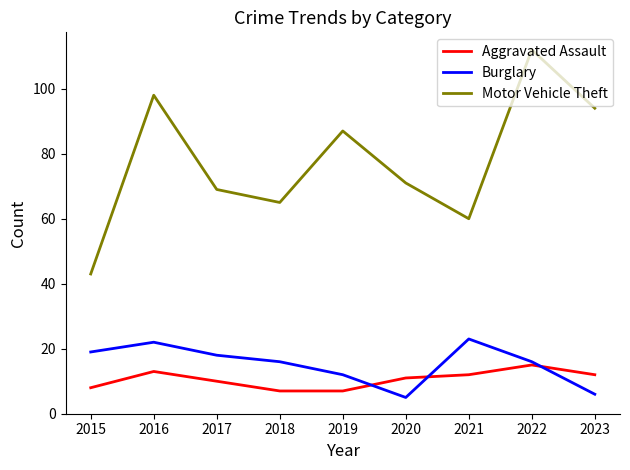

True or false: Motor Vehicle Theft and Burglary cross at least once.

False